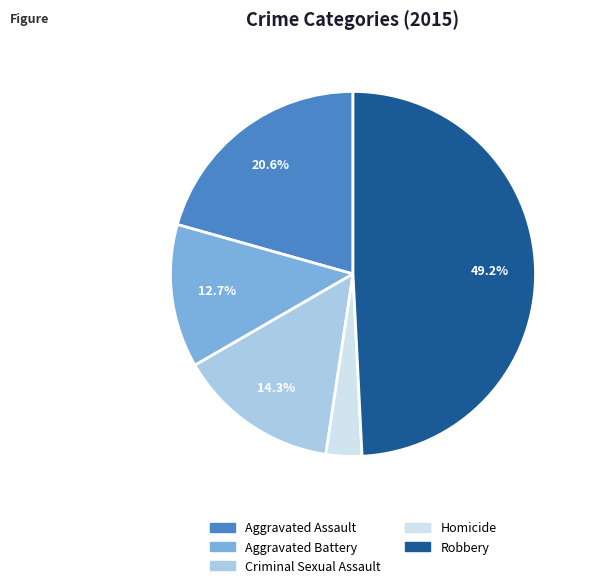

What percentage do Robbery and Criminal Sexual Assault together represent?

63.5%